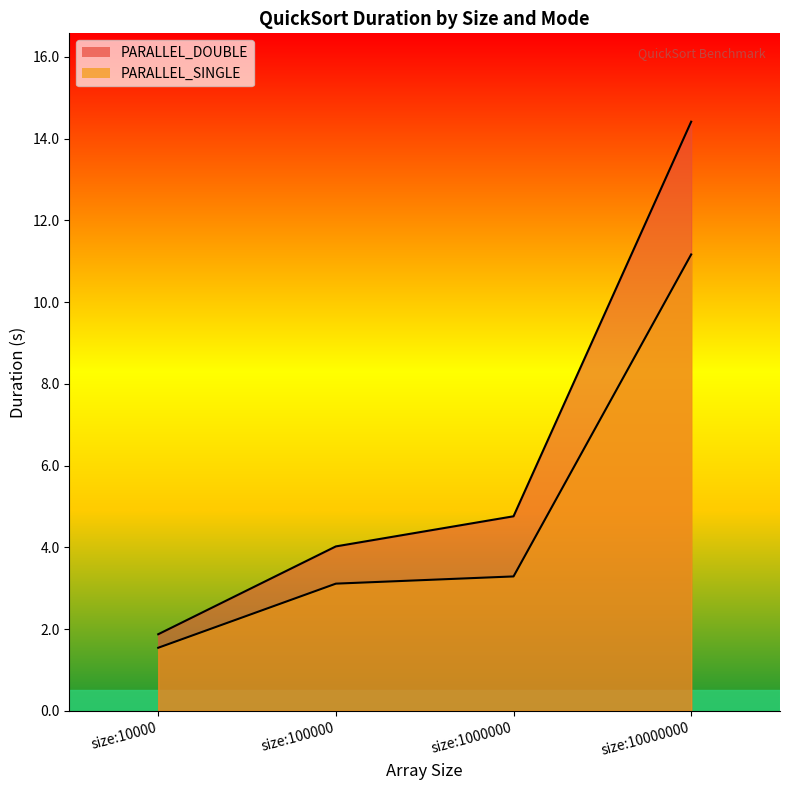

True or false: PARALLEL_SINGLE and PARALLEL_DOUBLE cross at least once.

False